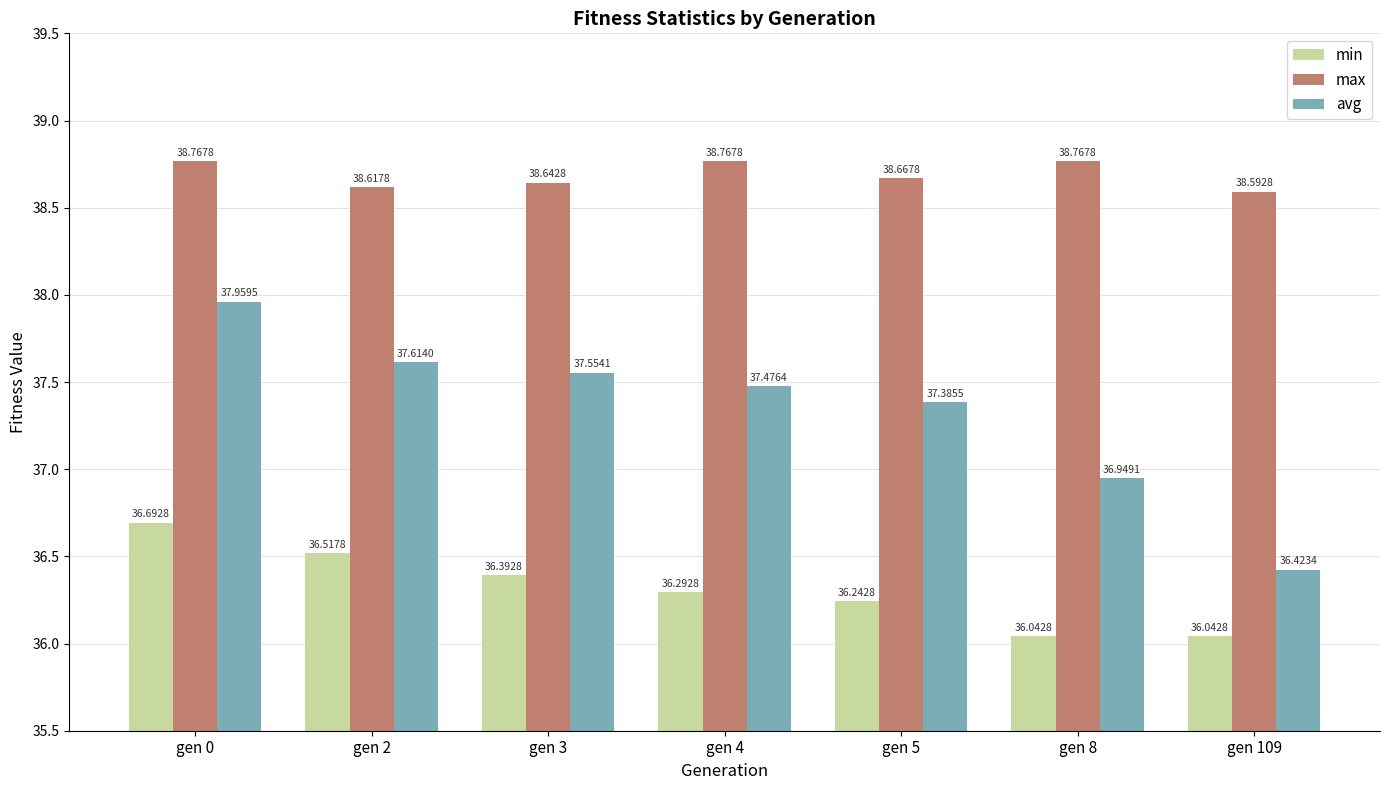

The value of avg at gen 0 is 64.0. True or false?

False